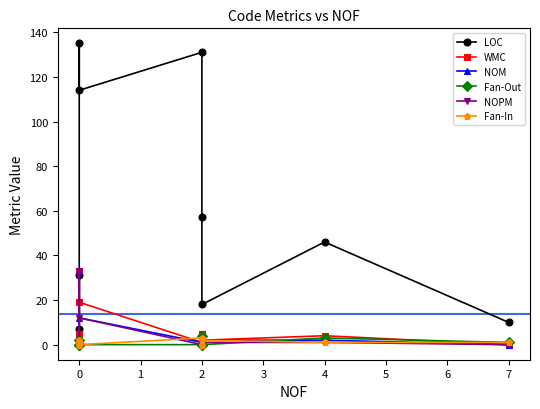

What is the difference between the maximum and minimum values in the Fan-In series?

3